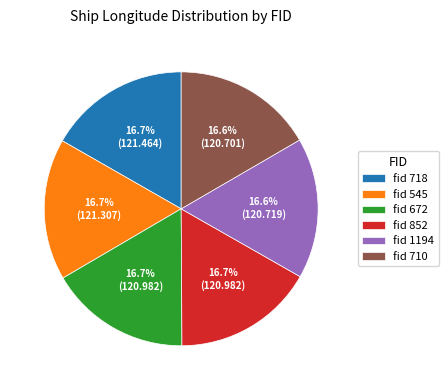

Do fid 1194 and fid 710 together represent more than half of the pie?

No